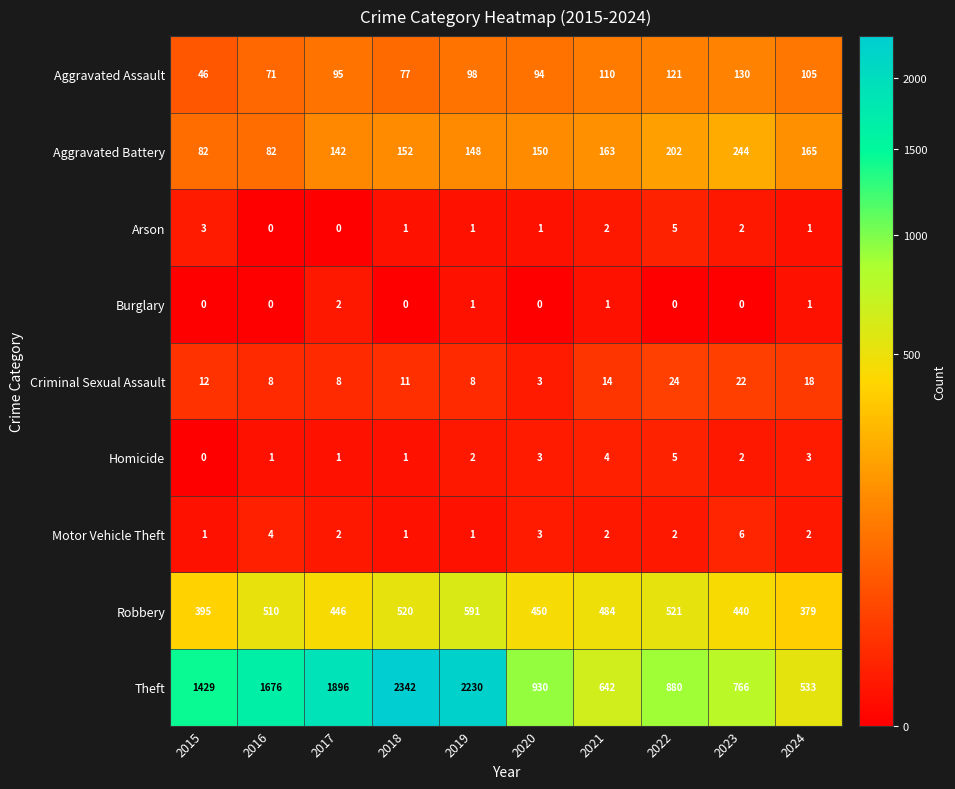

What is the total value across all series at 2018?

3105